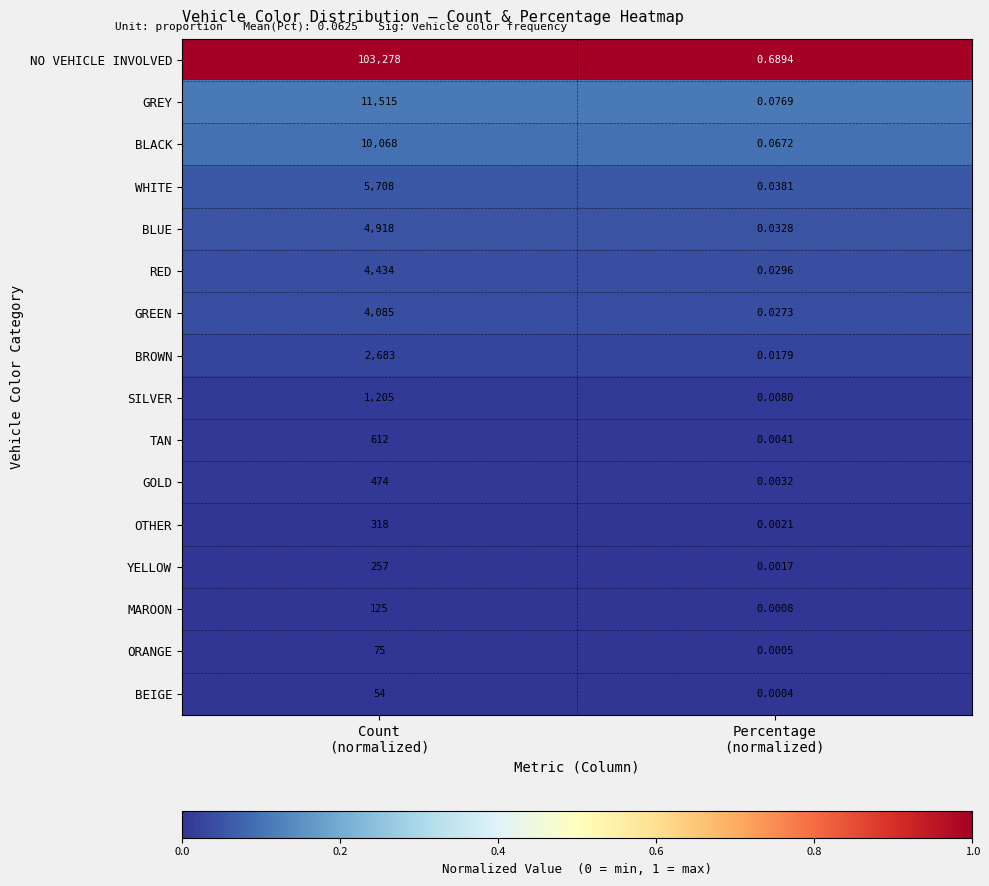

What is the total value across all series at Count
(normalized)?

149809.0